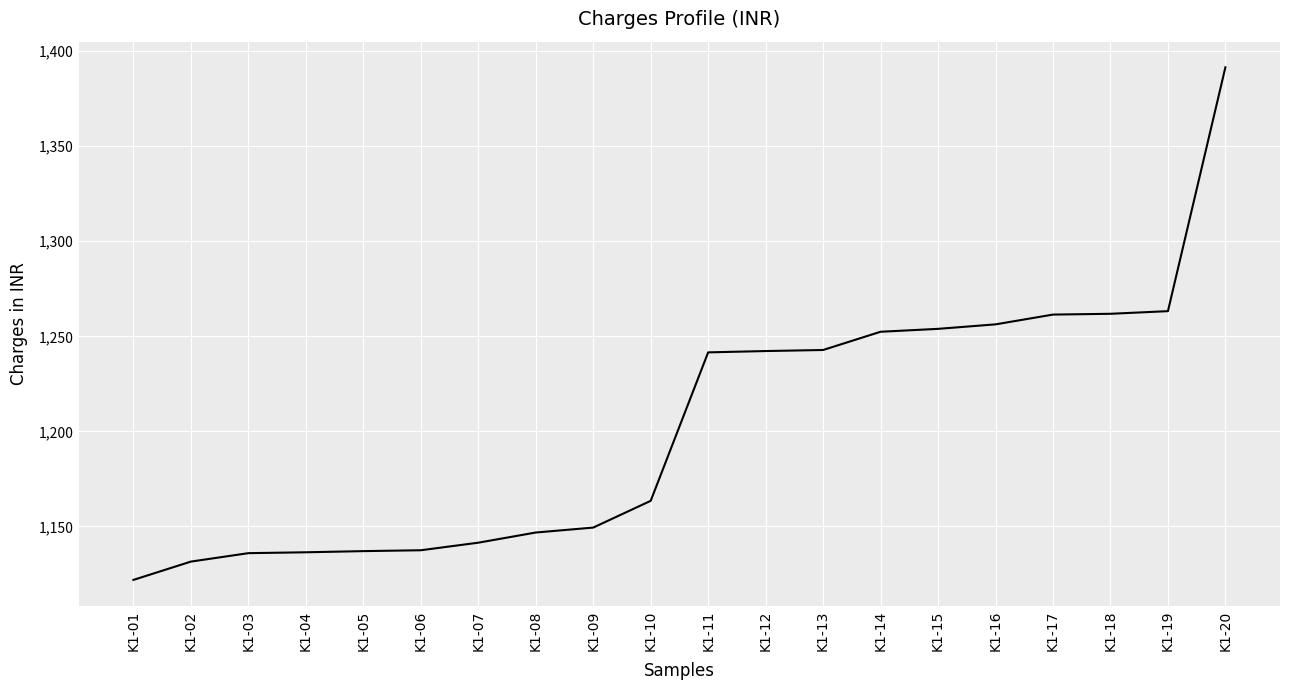

What is the smallest value displayed?

1121.9